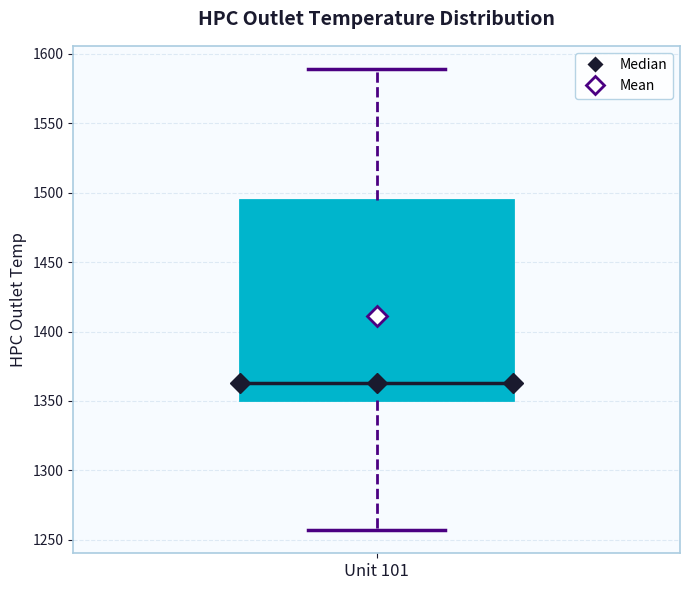

Where does the median line of the box for Unit 101 sit on the y-axis? The values are not printed on the chart, so give them approximately, as read against the axis.

1365